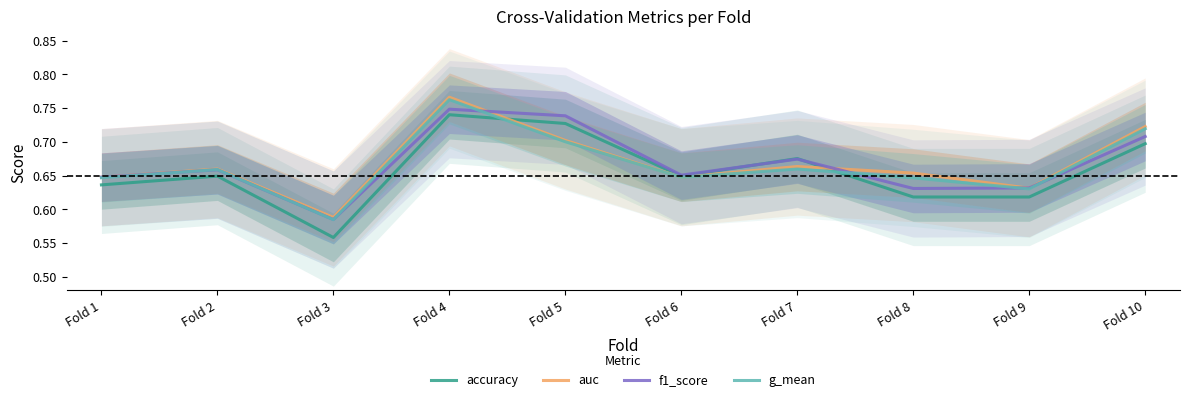

What is the greatest value displayed?

0.8